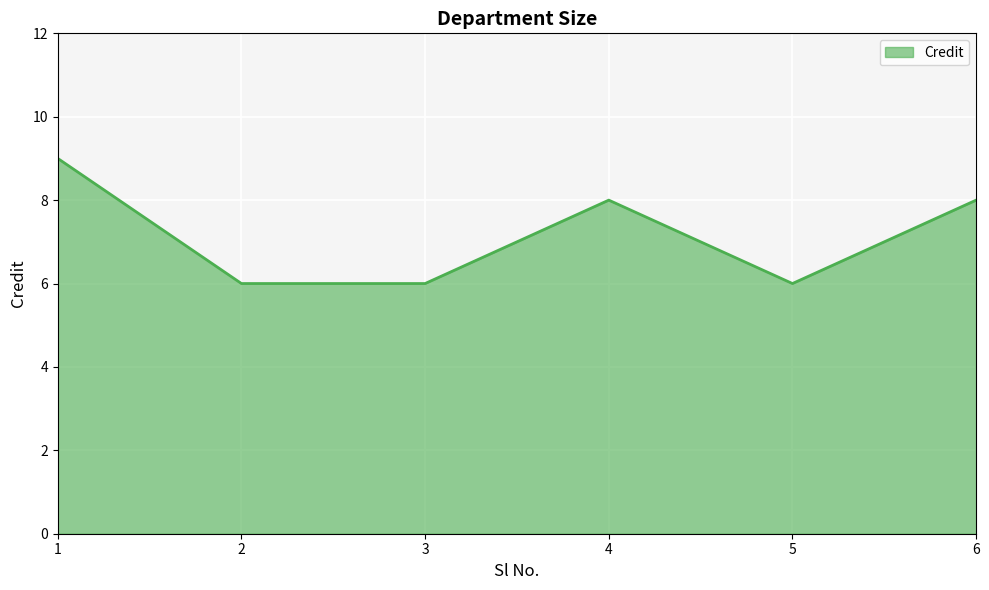

What is the difference between the maximum and second lowest values?

3